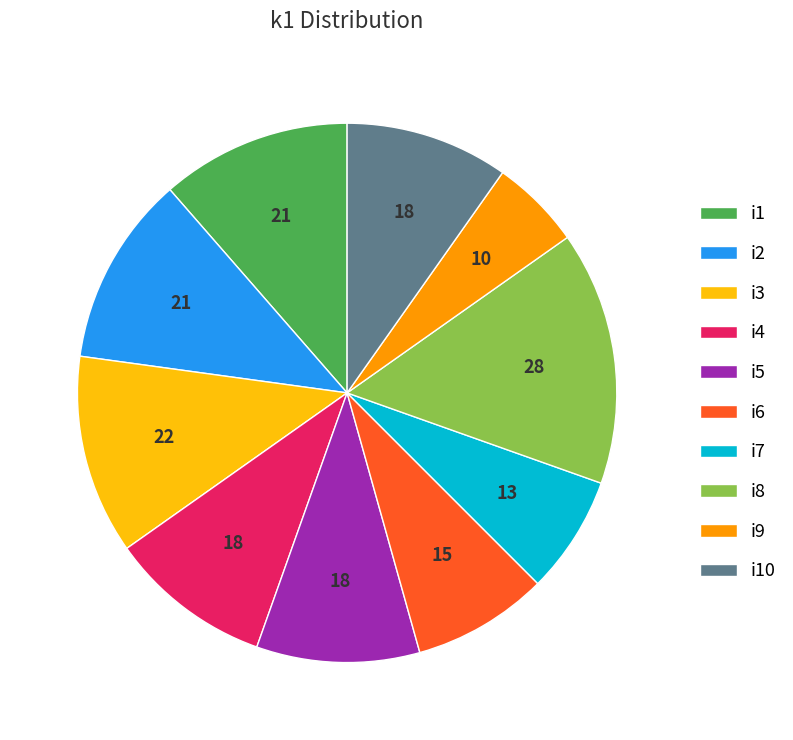

Does any single category account for the majority?

No